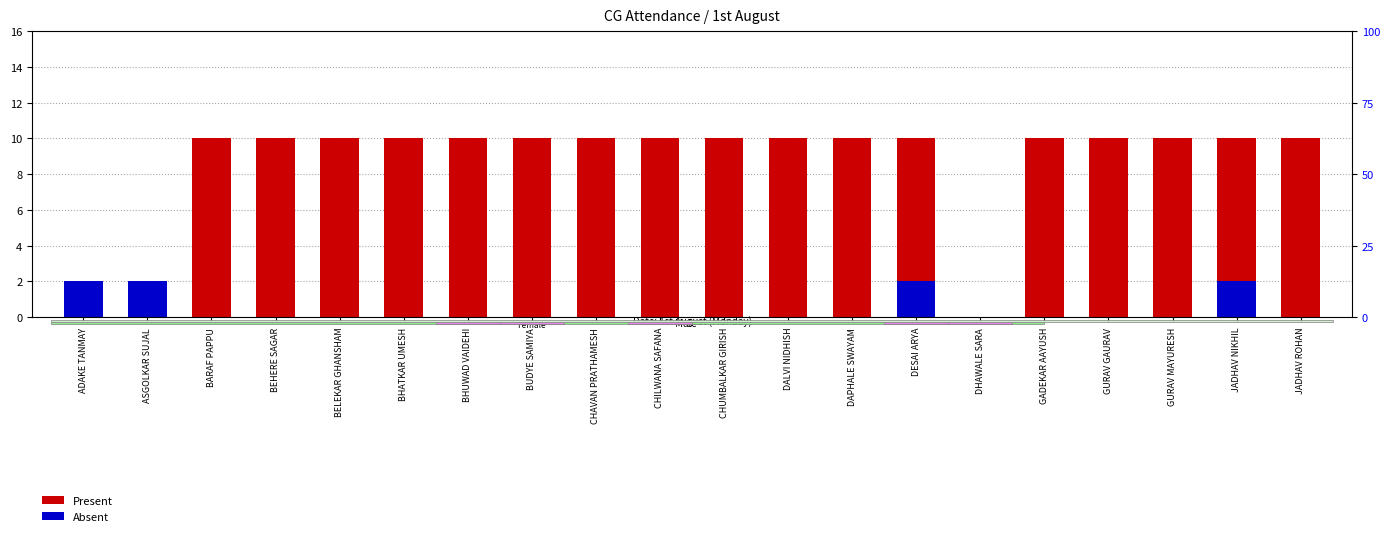

At which category is the sum across all series the highest?

DESAI ARYA